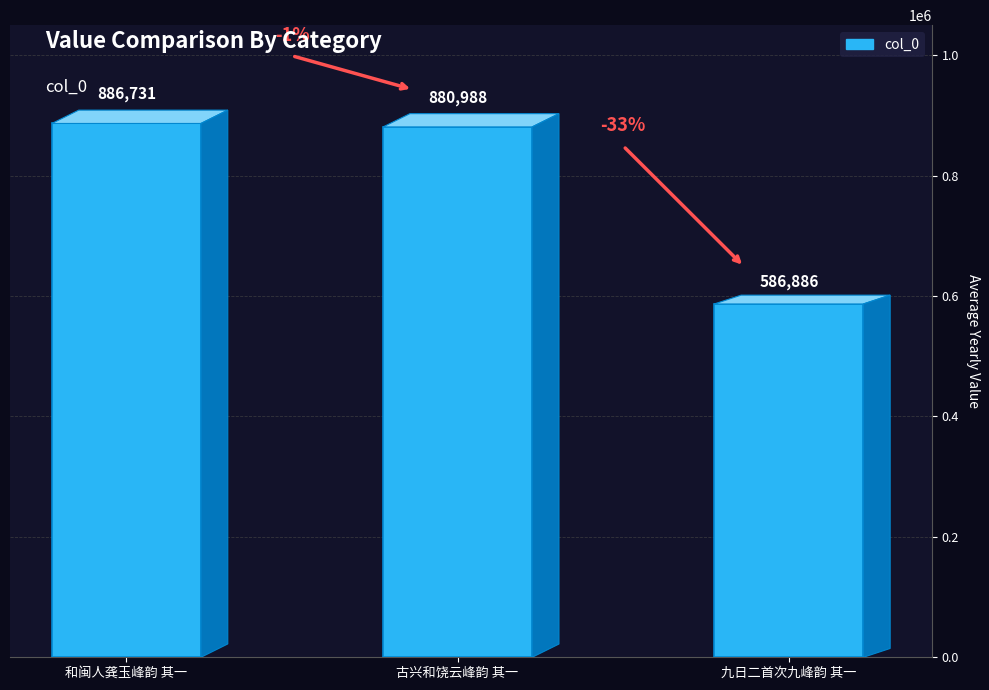

Are the bars grouped side by side (vs. stacked)?

No